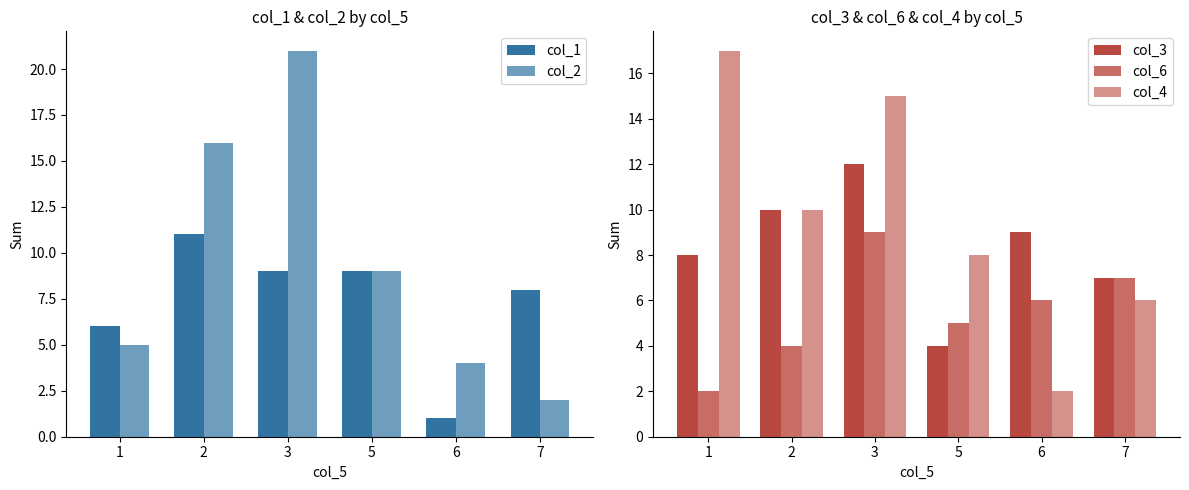

How many groups of bars are there?

6